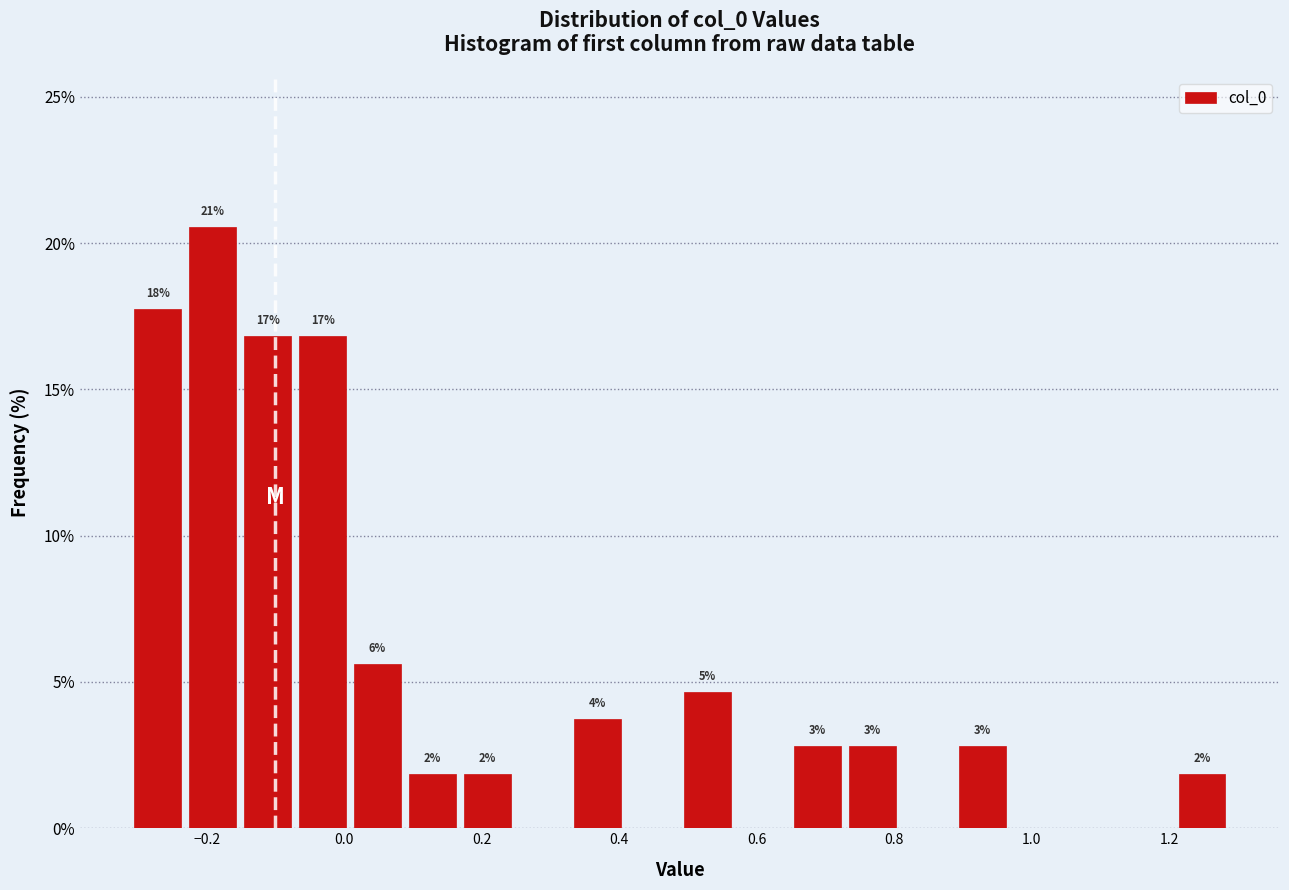

Read against the x-axis, roughly where is the centre of the tallest bar?

-0.20